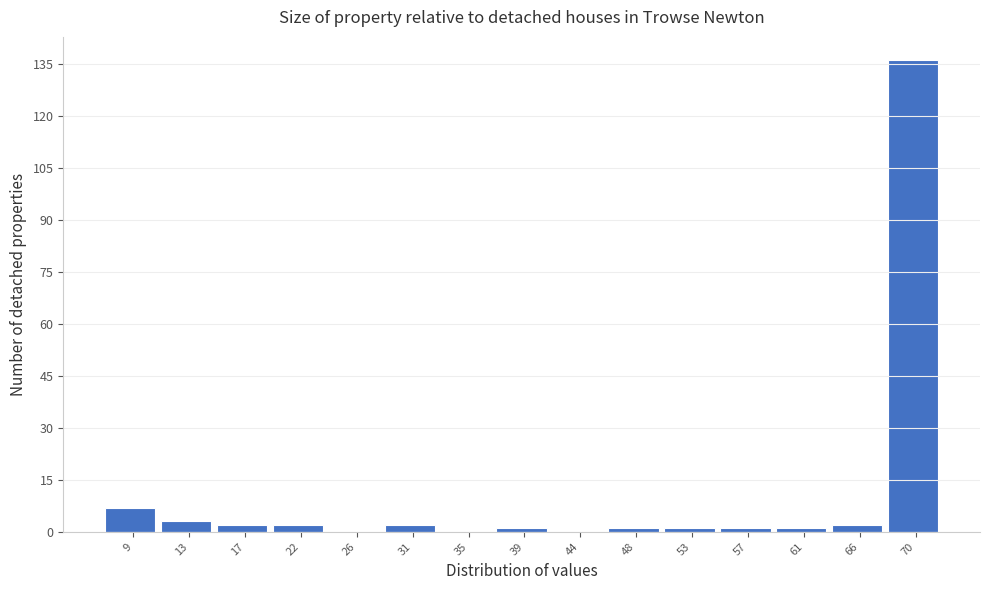

Reading left to right, extract all data points from this chart.

9=7	13=3	17=2	22=2	26=0	31=2	35=0	39=1	44=0	48=1	53=1	57=1	61=1	66=2	70=136